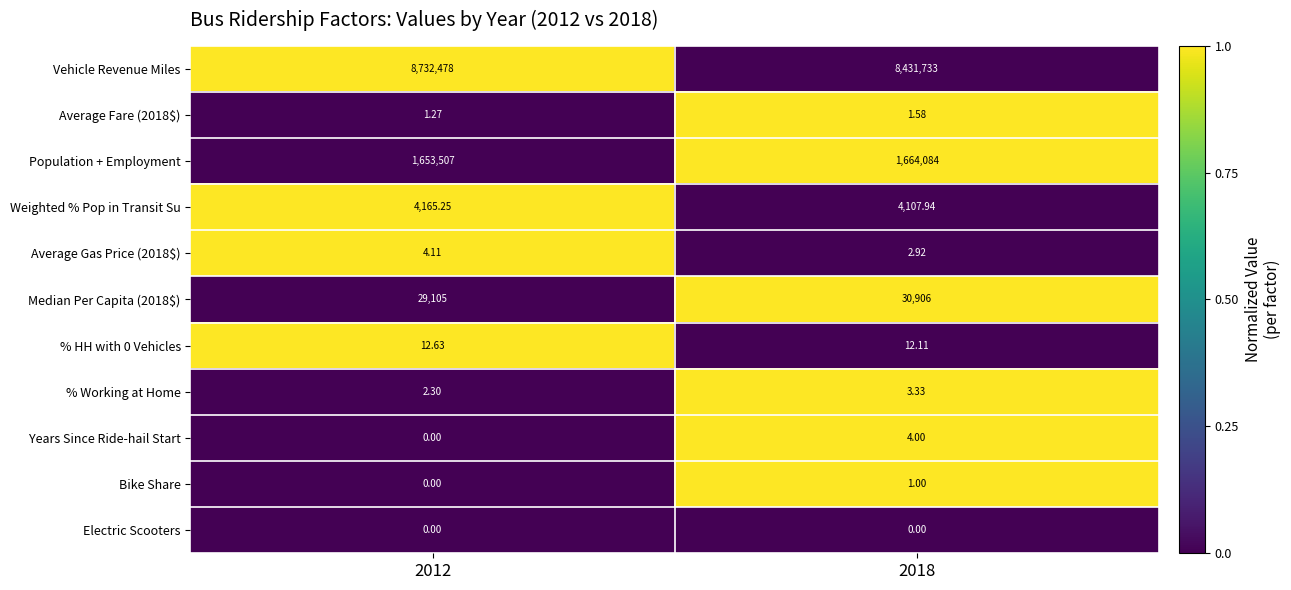

How many values in the Median Per Capita (2018$) series are below 30906?

1